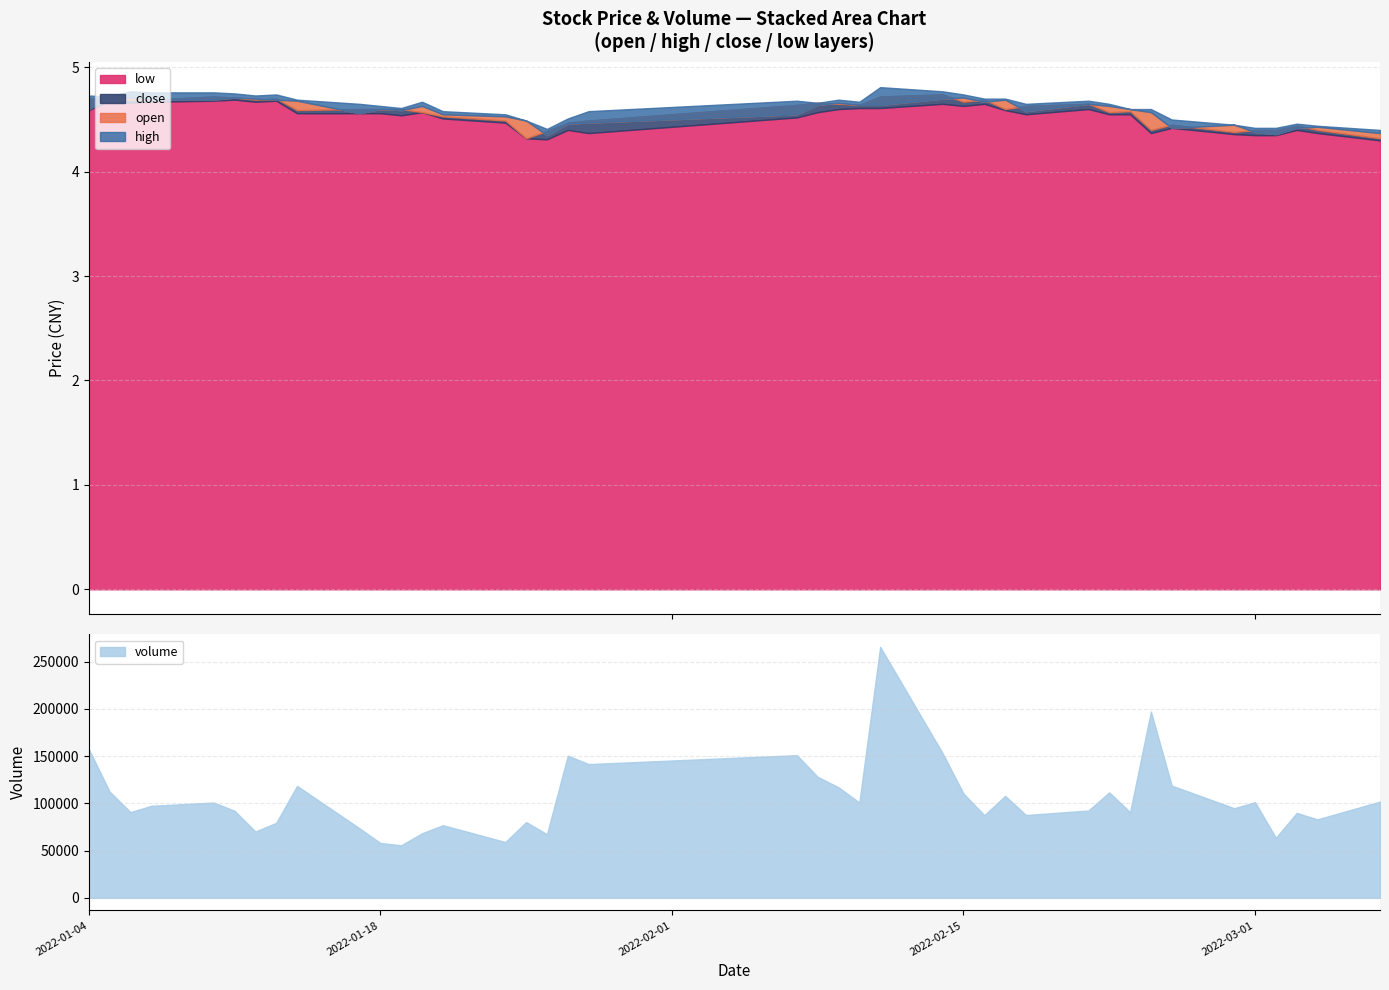

How many lines are shown in the chart?

5